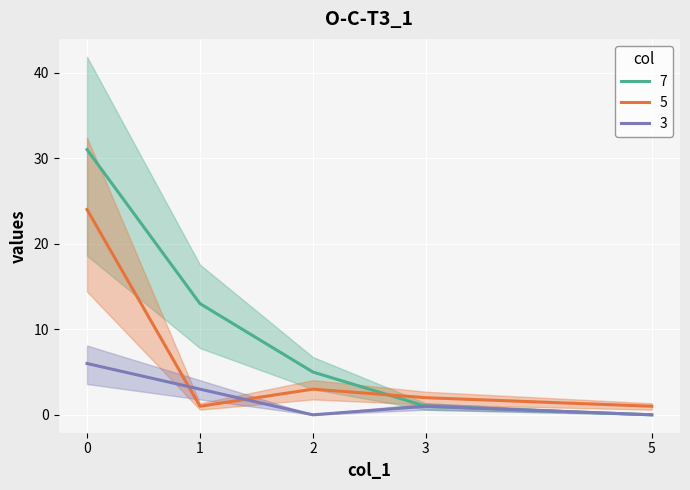

List the series in order of their overall mean, lowest first.

3, 5, 7